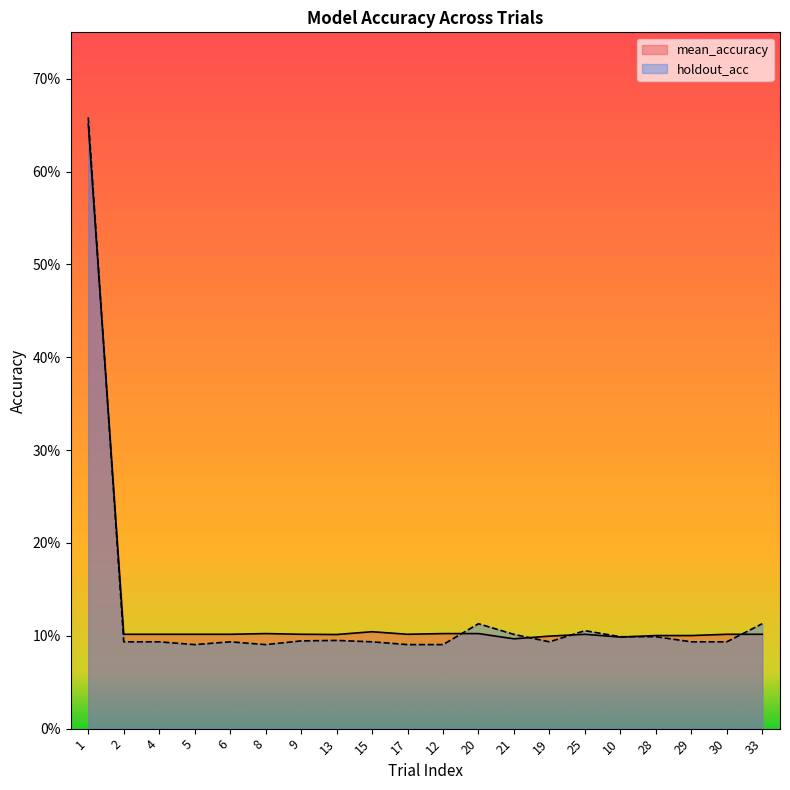

Which series has the largest range (max minus min)?

holdout_acc